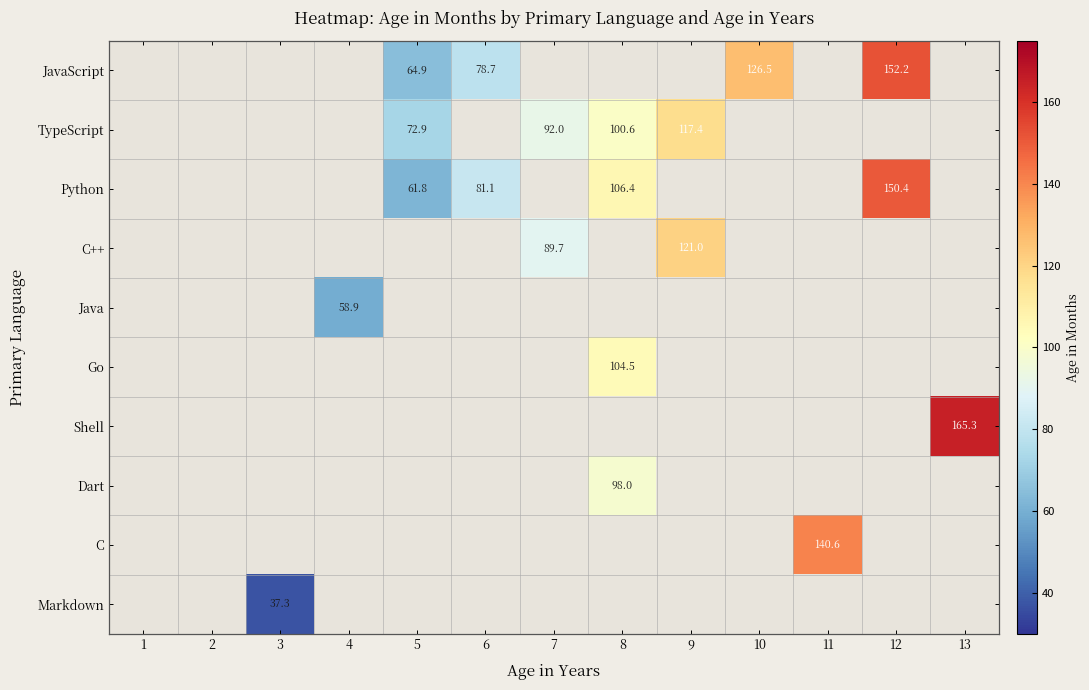

Is it true that C++ equals 121.0 at 9?

True